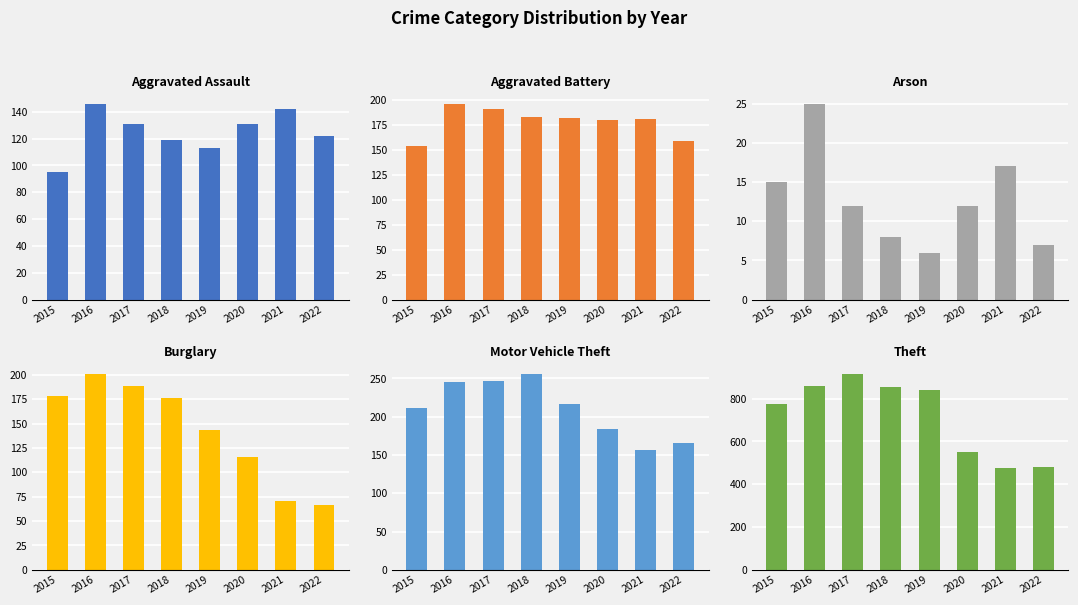

Which category has the highest value across all series?

2017